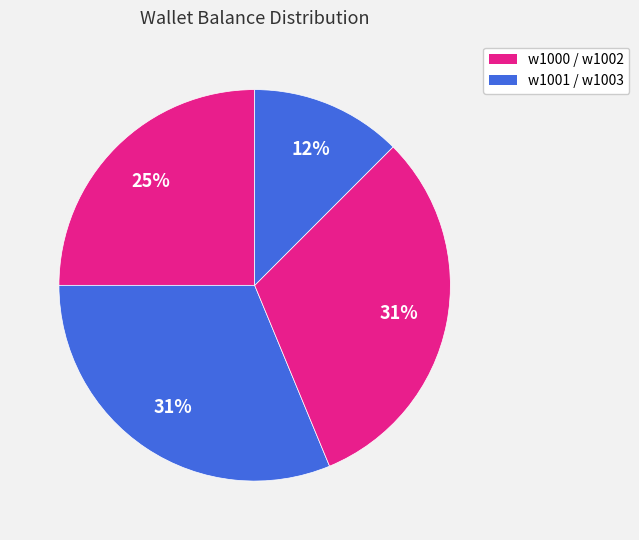

Which slice is the largest?

w1001